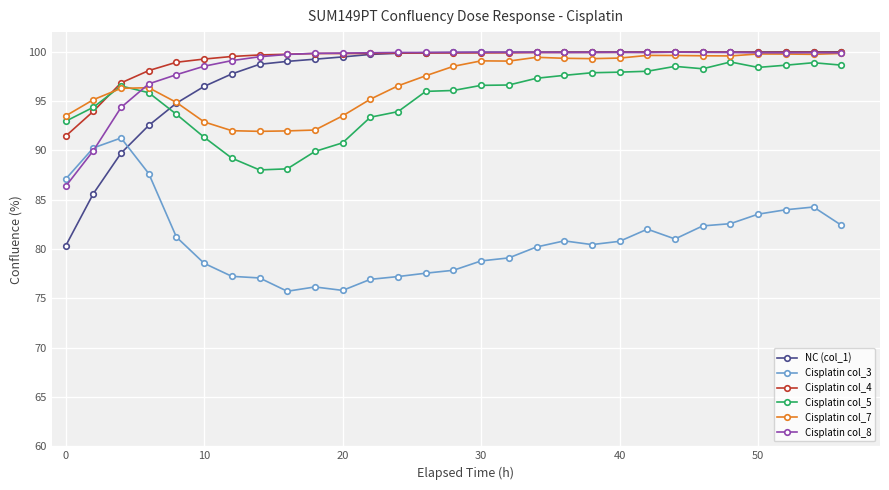

Which series has the largest range (max minus min)?

NC (col_1)